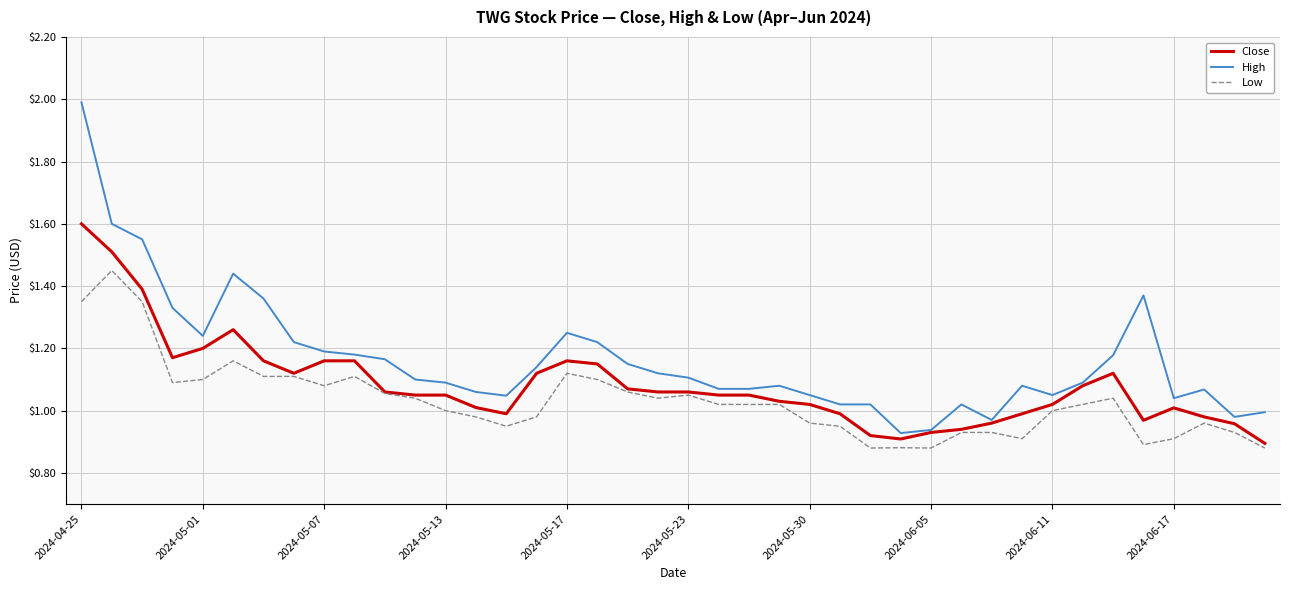

True or false: High and Low intersect in this chart.

False